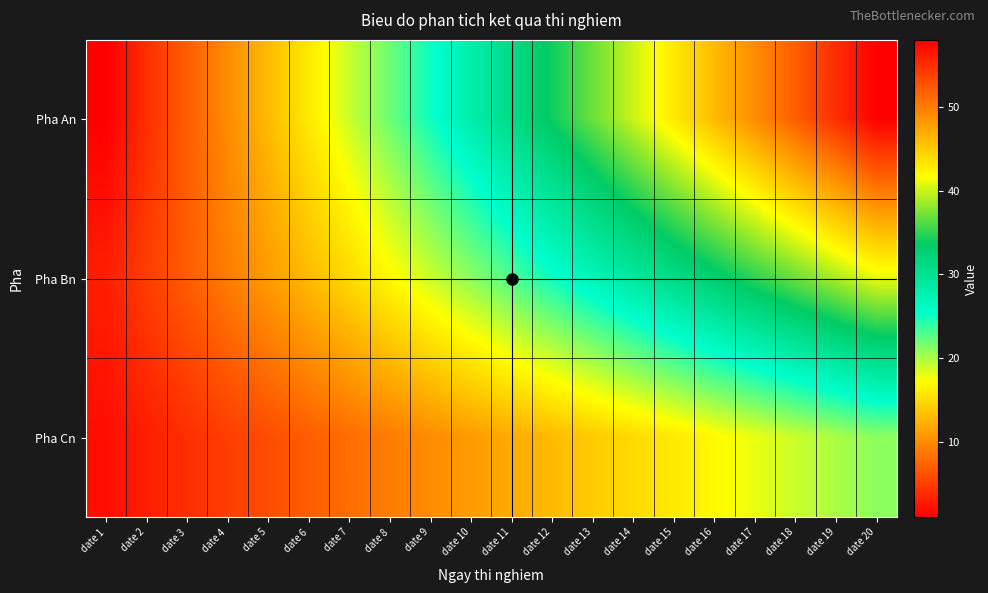

How many distinct data groups are displayed?

3